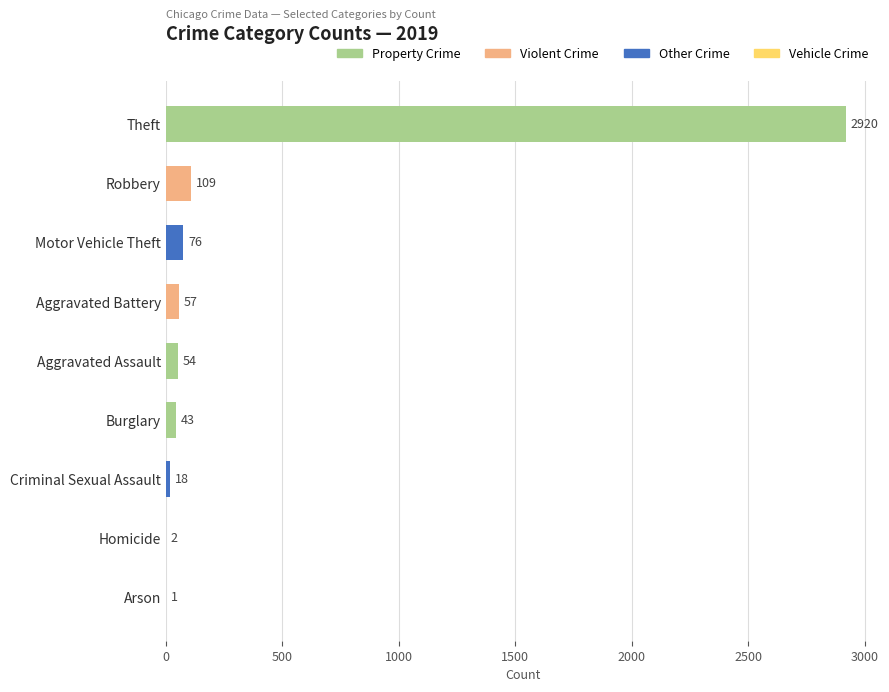

What is the sum of all values?

3280